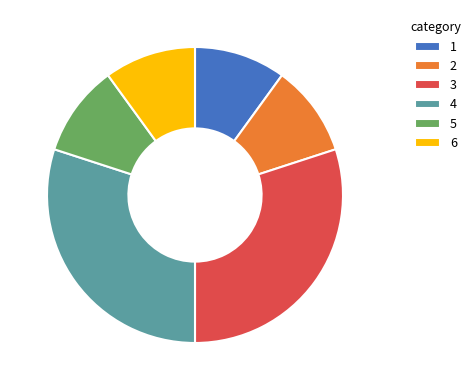

Does any single category account for the majority?

No